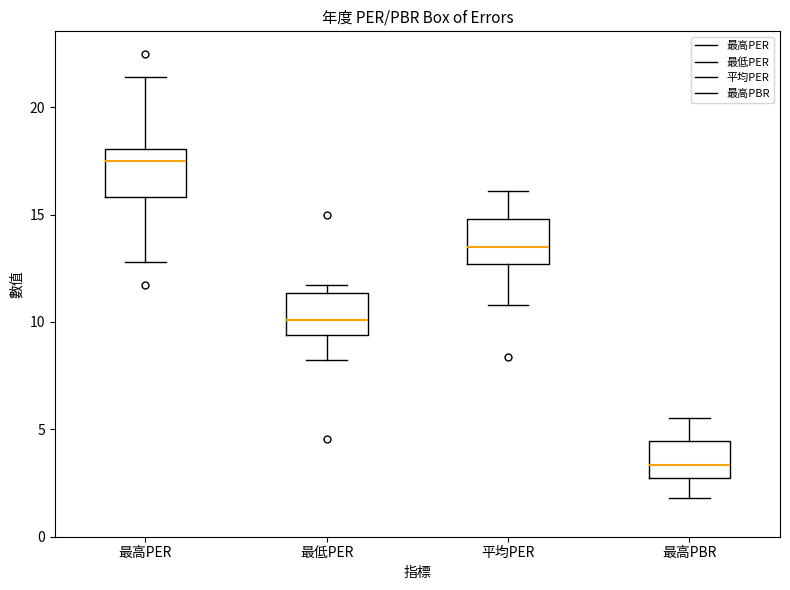

Where does the upper whisker of the box for 最高PBR end on the y-axis? The values are not printed on the chart, so give them approximately, as read against the axis.

5.5